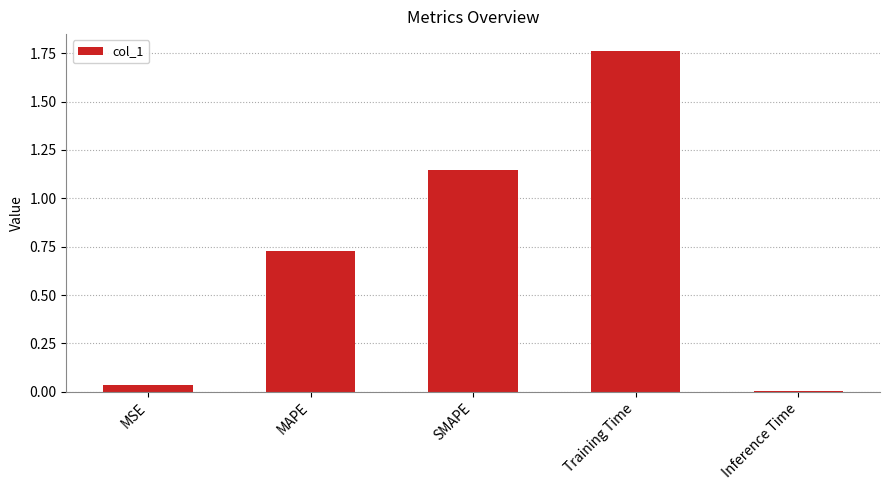

Between Training Time and Inference Time, which is larger?

Training Time